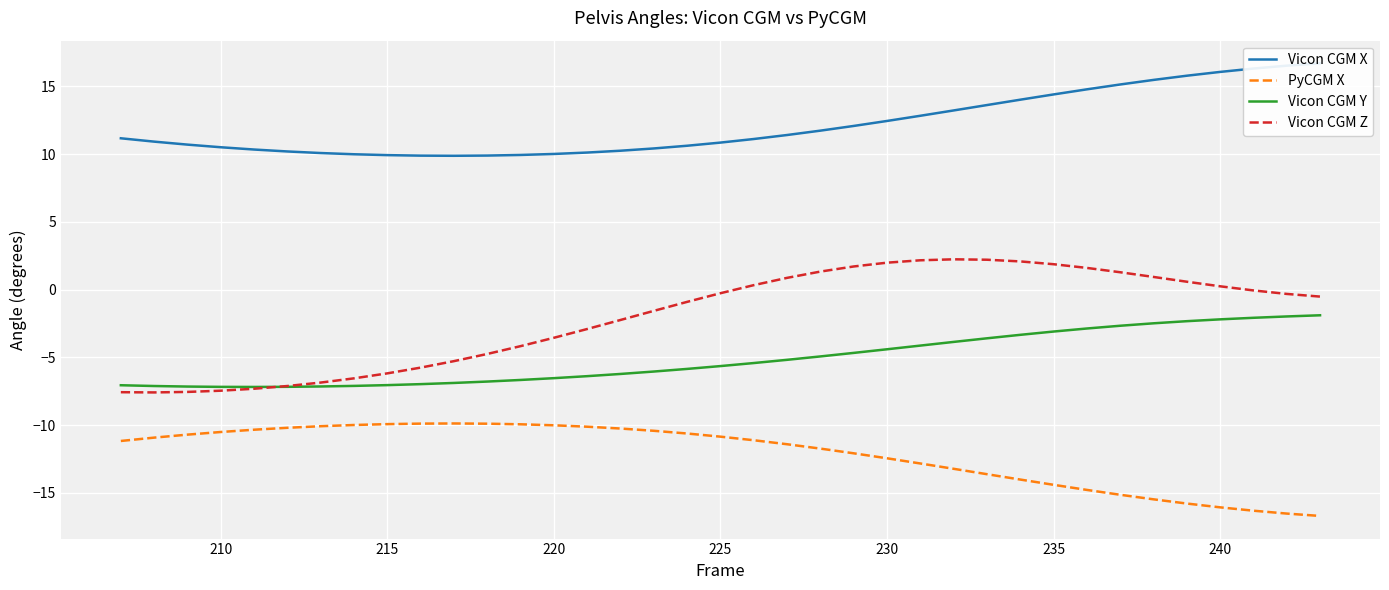

What is the maximum value for PyCGM X?

-9.9